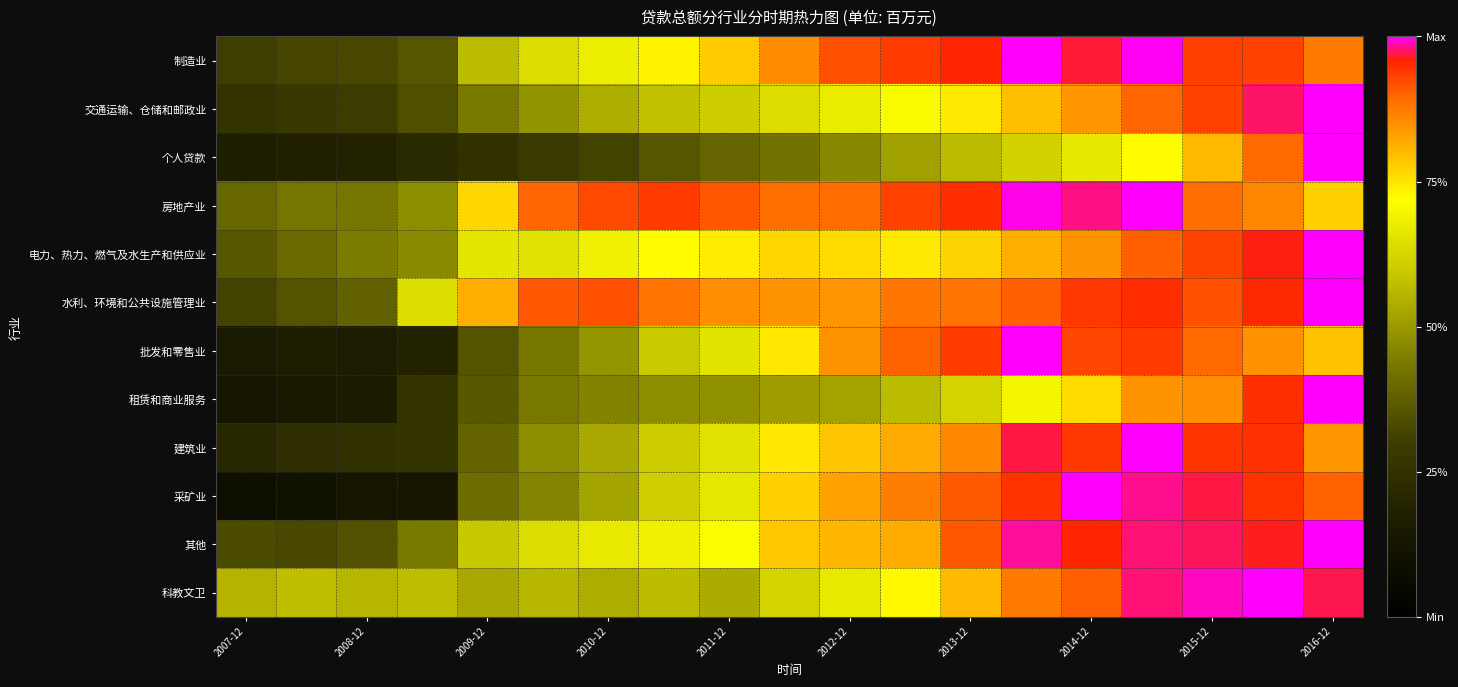

At how many categories does at least one series exceed 0?

19